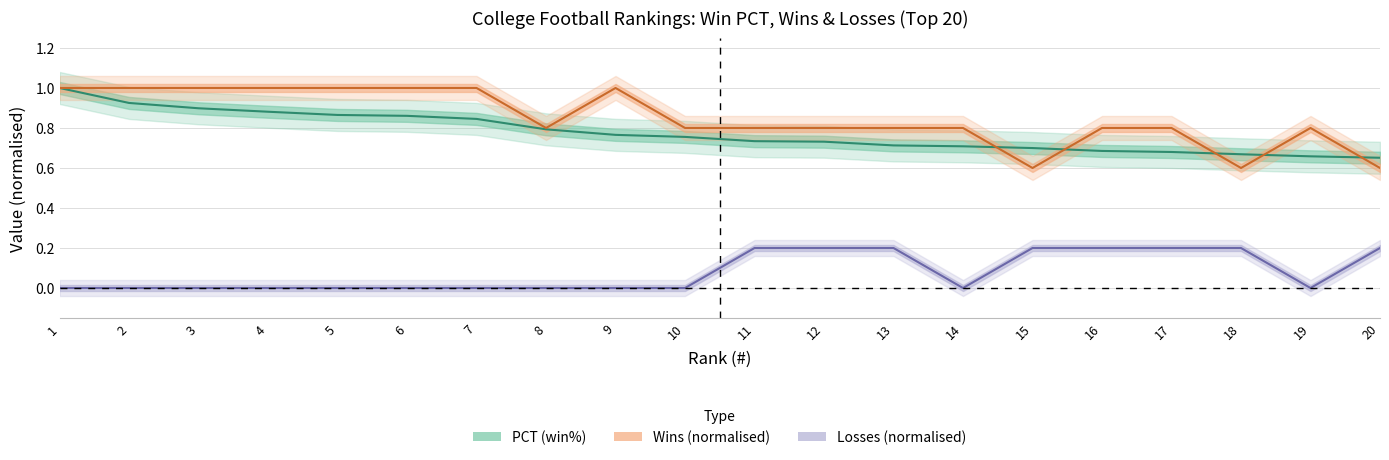

Is this an area chart (filled region under the line)?

No